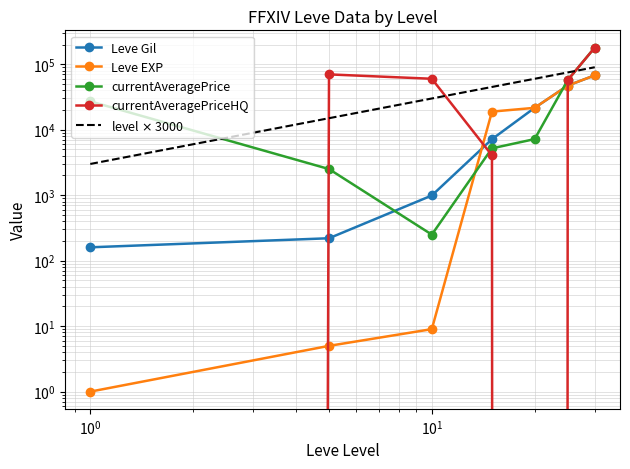

Is this an area chart (filled region under the line)?

No